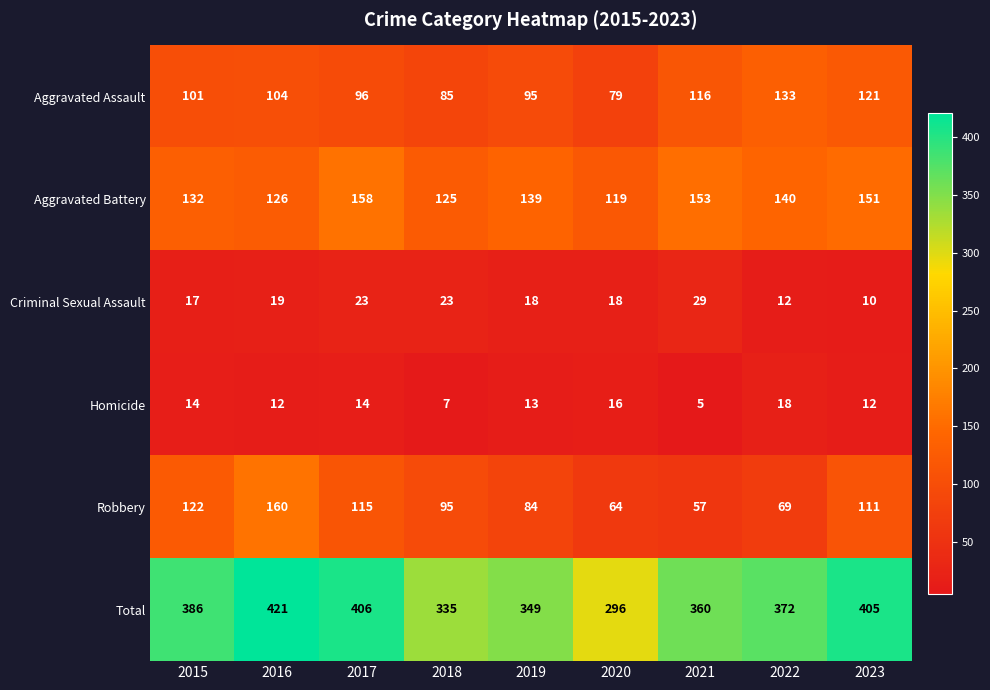

Where is Aggravated Battery nearest to the value 138?

2019